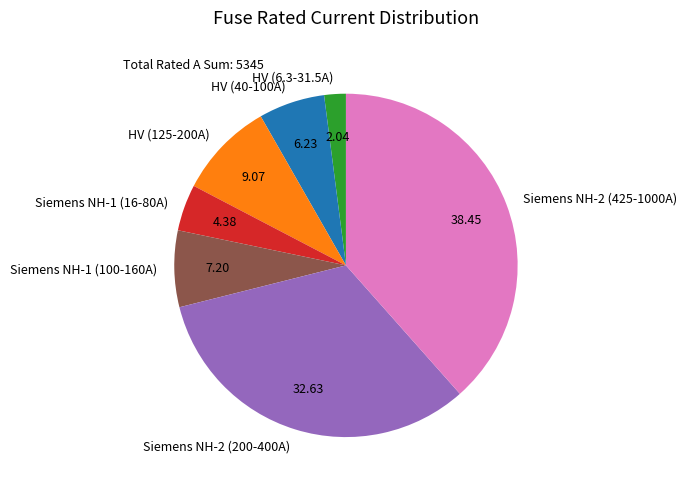

Combined, do Siemens NH-1 (16-80A) and Siemens NH-2 (200-400A) account for over 50%?

No